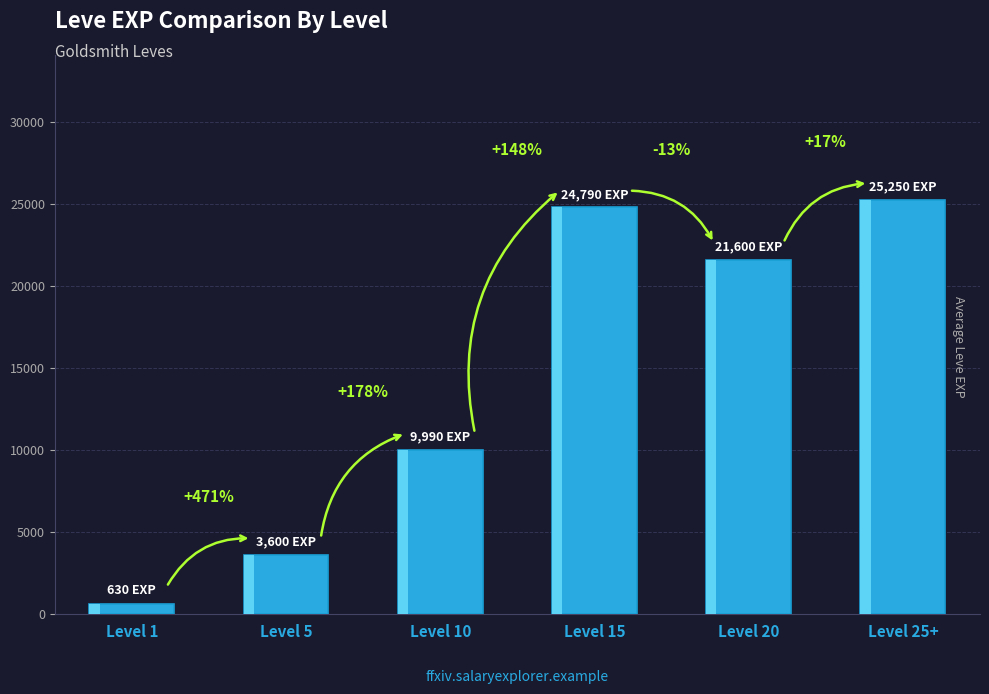

Does the chart contain any negative values?

No